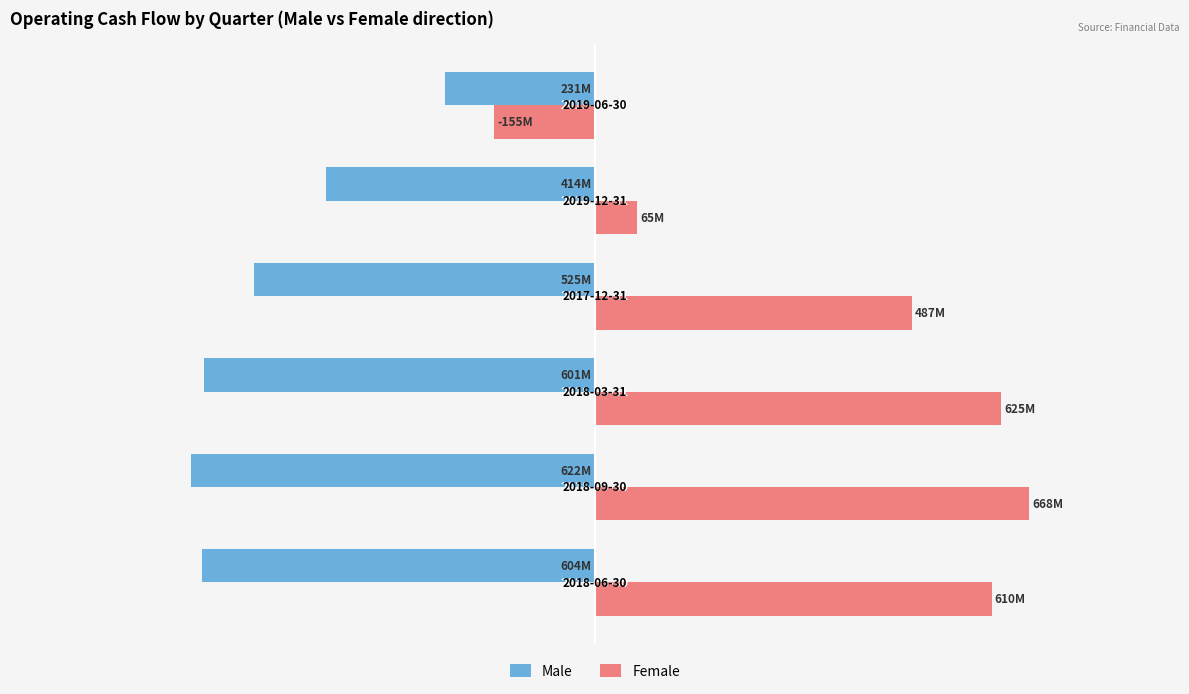

List the series in order of their peak value, lowest first.

Male, Female